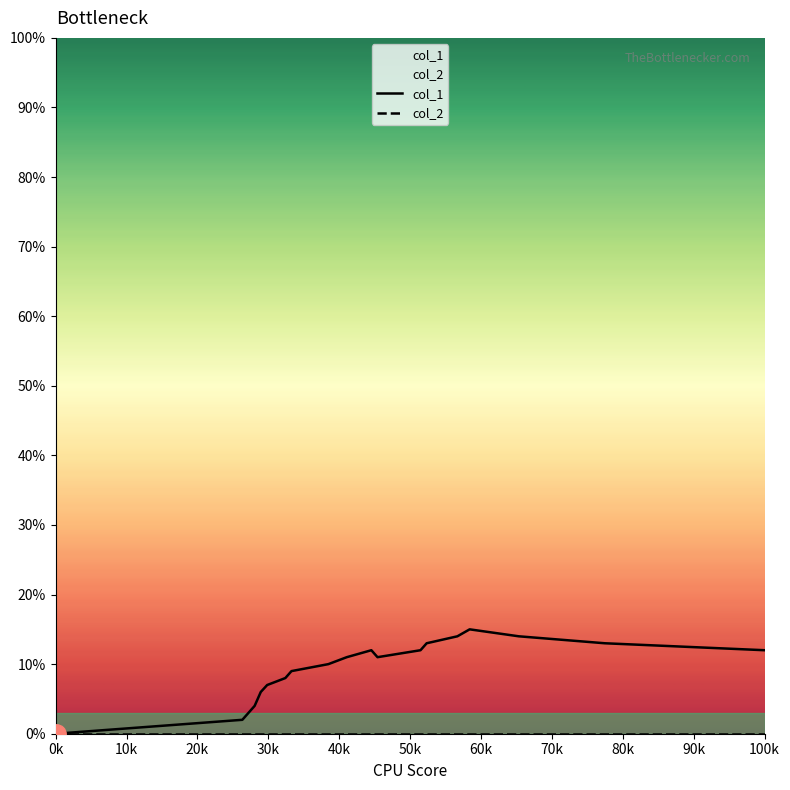

How many lines are shown in the chart?

2